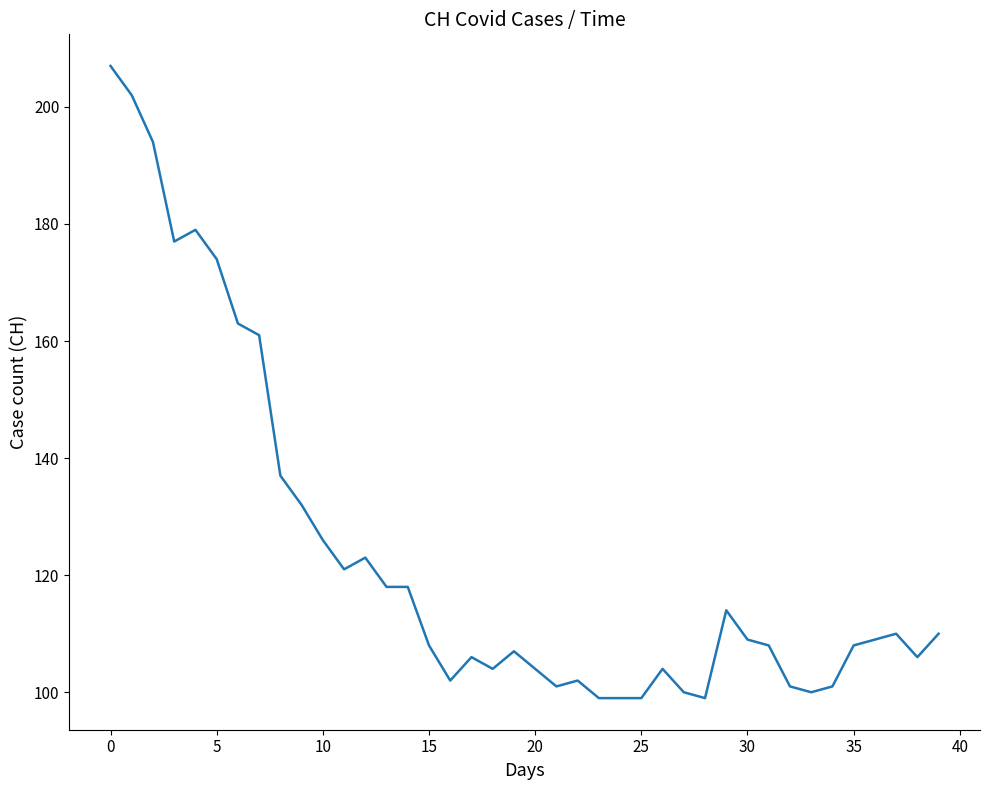

What is the maximum value shown in the chart?

207